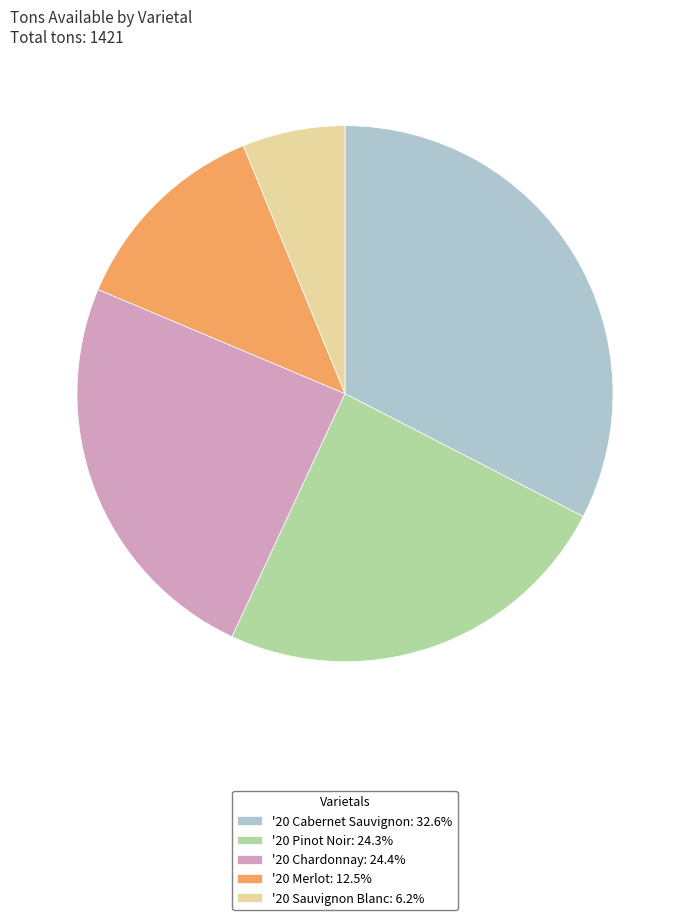

Do '20 Cabernet Sauvignon and '20 Sauvignon Blanc together represent more than half of the pie?

No